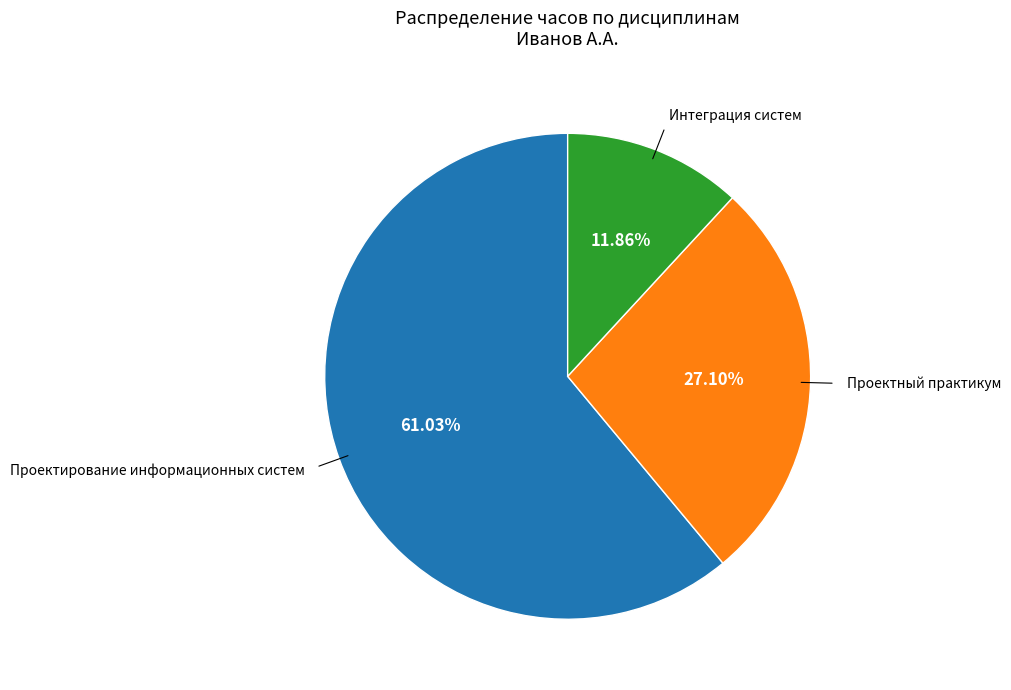

Is there a majority slice in this chart?

Yes